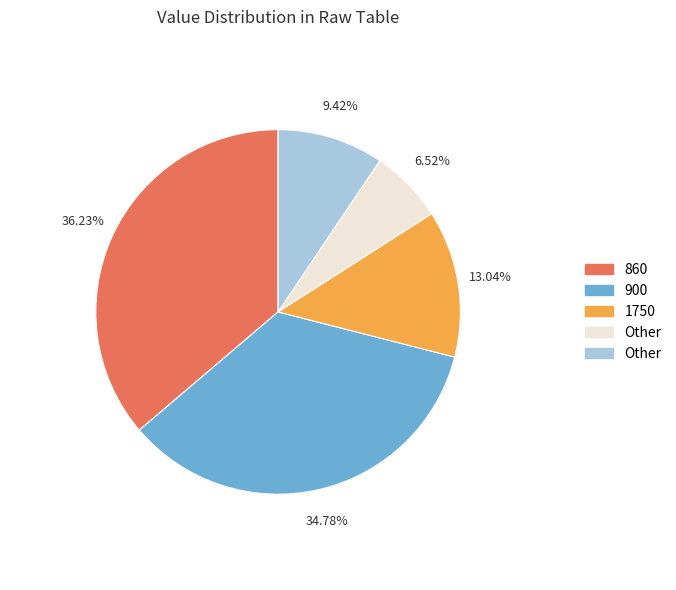

To the nearest percent, what is the combined percentage of 1750 and 1800?

22%